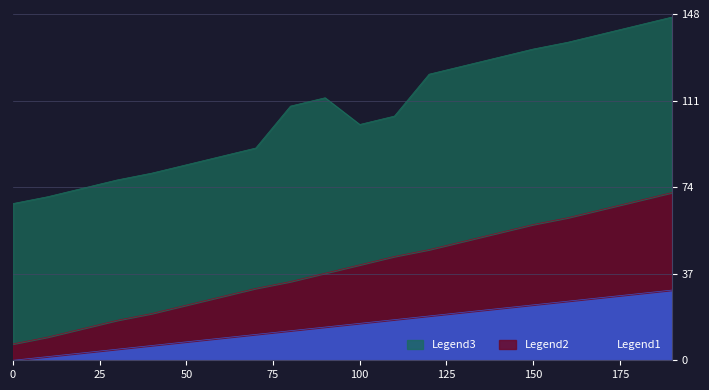

What is the highest value of the Legend1 series?

30.0